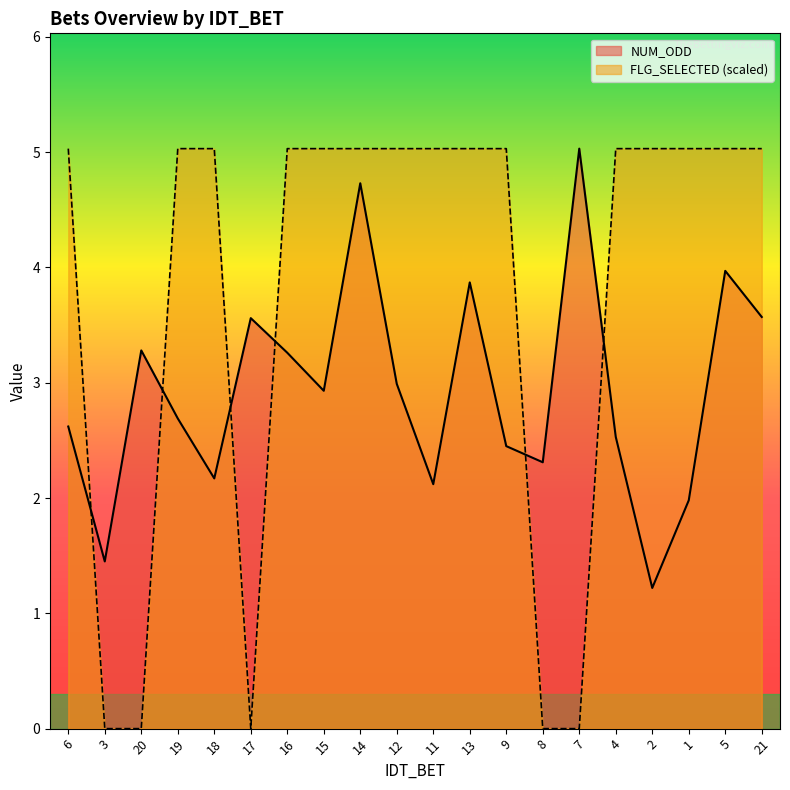

Reading right to left, list all the values displayed in this chart.

NUM_ODD: 21=3.6	5=4.0	1=2.0	2=1.2	4=2.5	7=5.0	8=2.3	9=2.5	13=3.9	11=2.1	12=3.0	14=4.7	15=2.9	16=3.3	17=3.6	18=2.2	19=2.7	20=3.3	3=1.4	6=2.6
FLG_SELECTED: 21=5.0	5=5.0	1=5.0	2=5.0	4=5.0	7=0.0	8=0.0	9=5.0	13=5.0	11=5.0	12=5.0	14=5.0	15=5.0	16=5.0	17=0.0	18=5.0	19=5.0	20=0.0	3=0.0	6=5.0